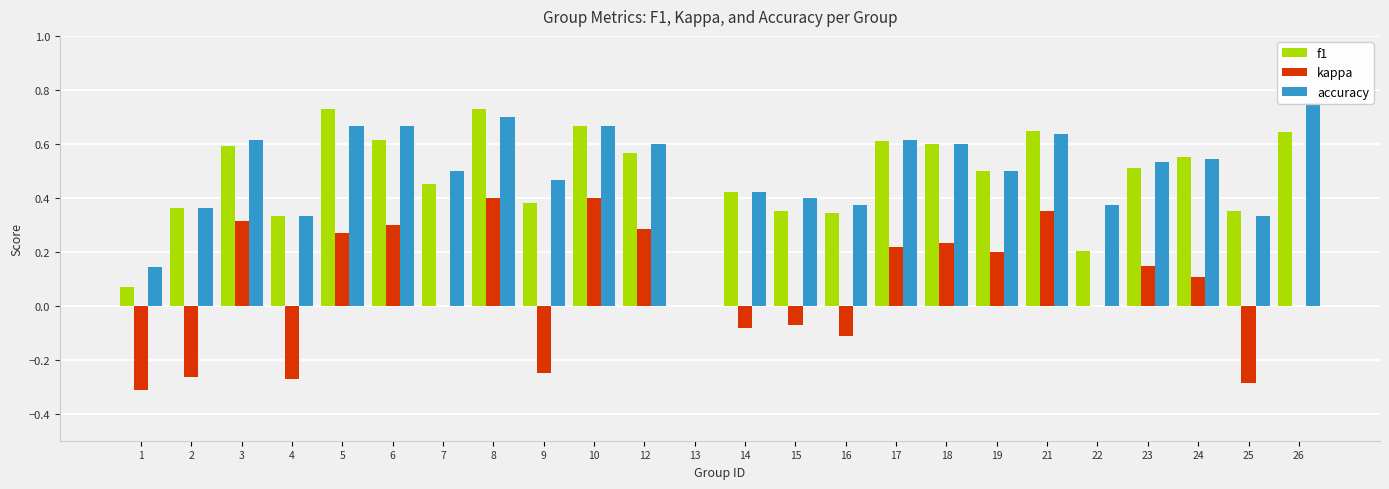

What is the smallest value displayed?

-0.3